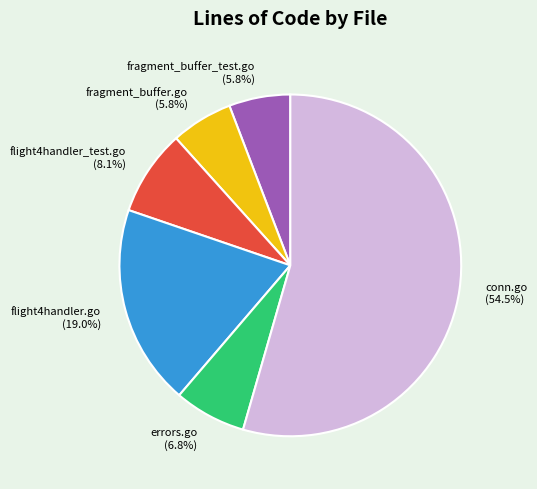

Is there any slice that represents more than half of the pie?

Yes